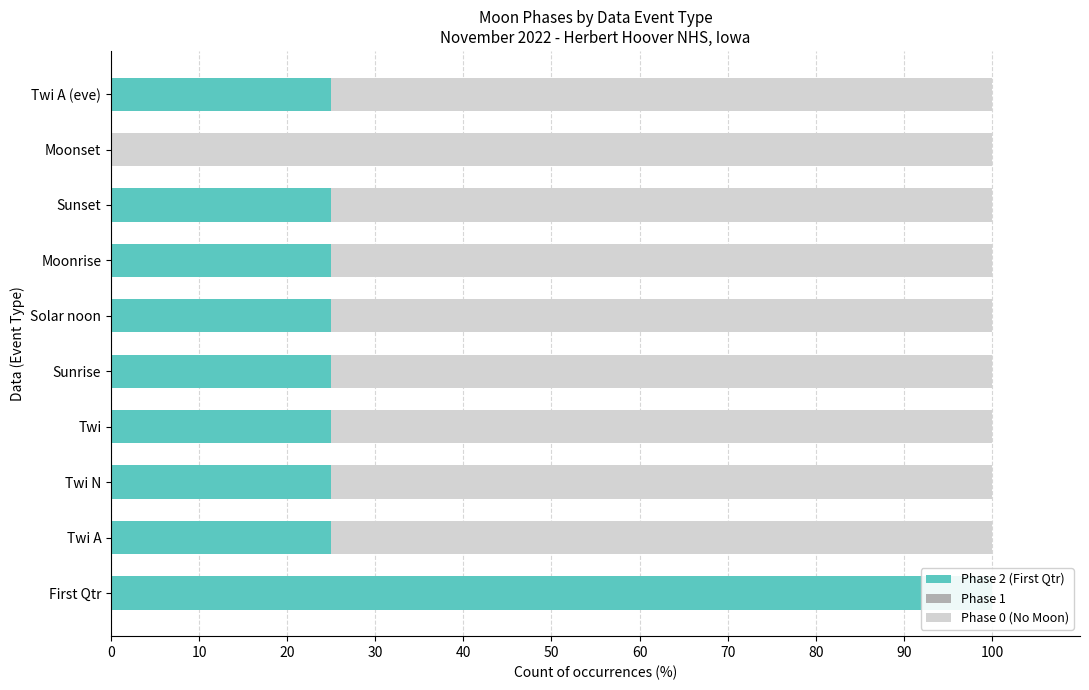

List the series in order of their peak value, lowest first.

Phase 1, Phase 2 (First Qtr), Phase 0 (No Moon)